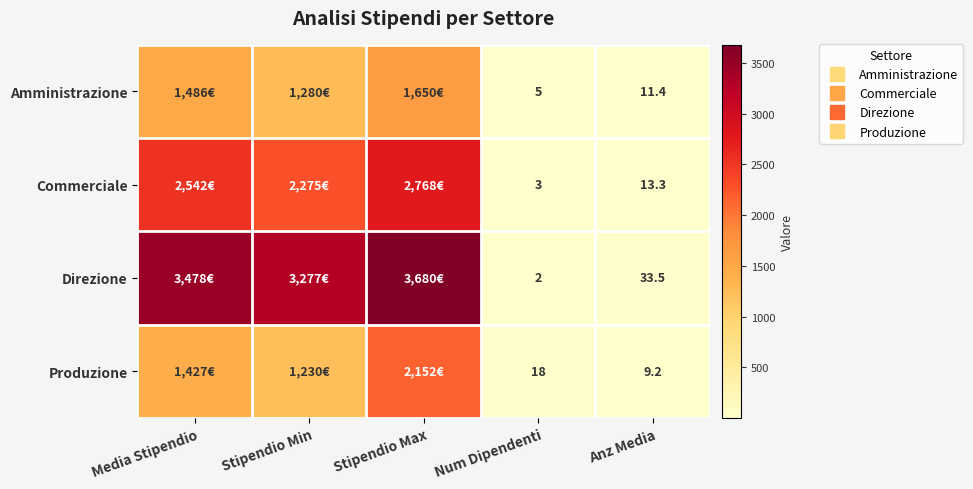

Is the value of Produzione at Stipendio Max greater than the value of Commerciale at Num Dipendenti?

Yes